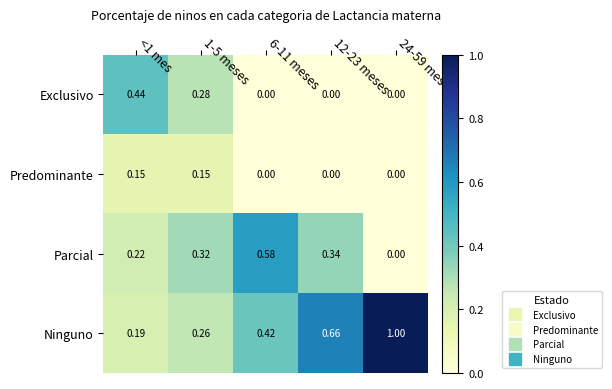

Which series changed the most between 1-5 meses and 24-59 meses?

Ninguno